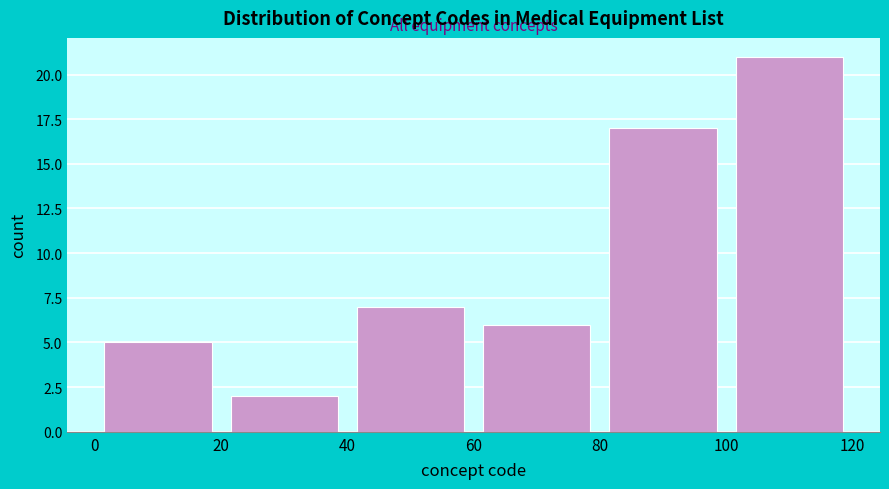

Which range on the x-axis has the tallest bar?

100 to 120